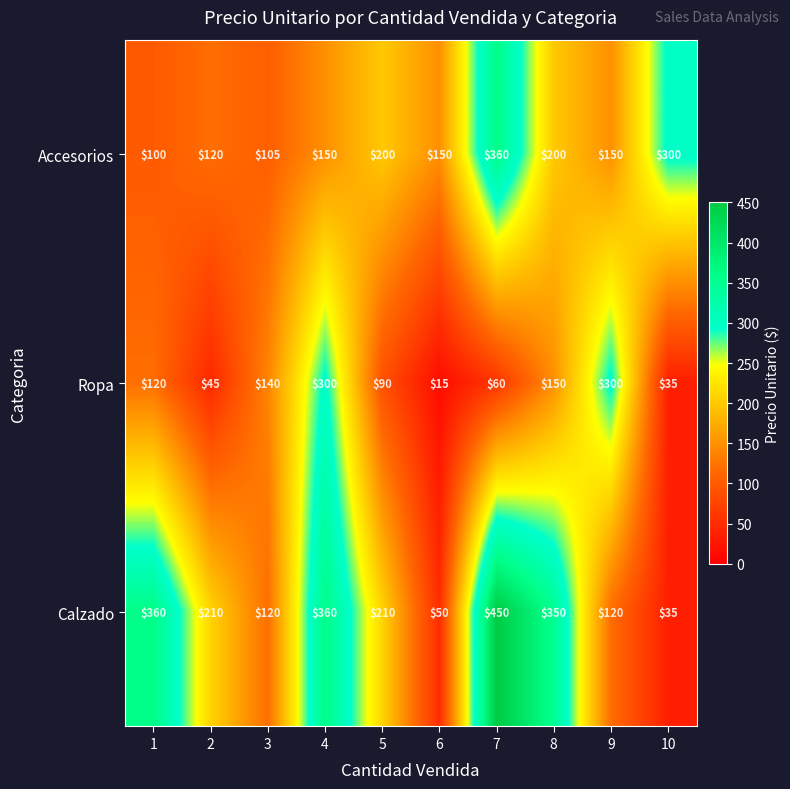

Reading left to right, list all the values displayed in this chart.

Accesorios: 1=100	2=120	3=105	4=150	5=200	6=150	7=360	8=200	9=150	10=300
Ropa: 1=120	2=45	3=140	4=300	5=90	6=15	7=60	8=150	9=300	10=35
Calzado: 1=360	2=210	3=120	4=360	5=210	6=50	7=450	8=350	9=120	10=35